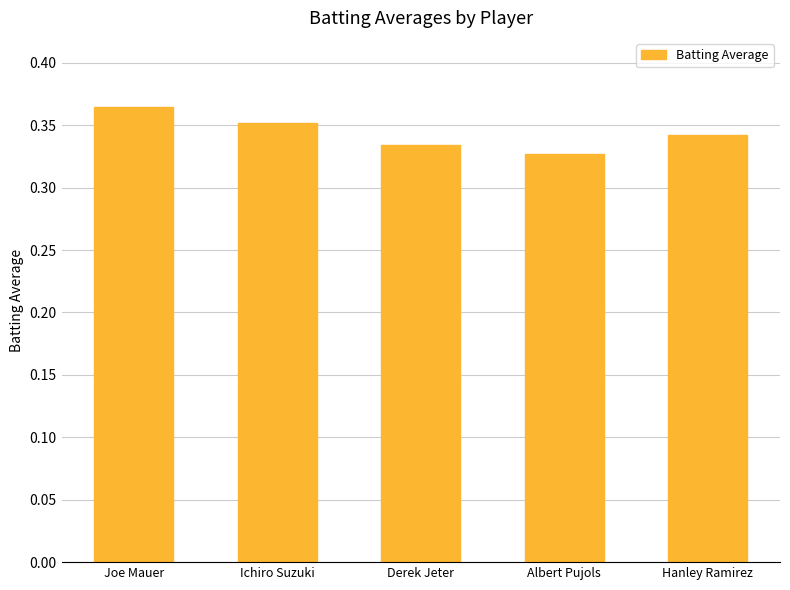

What is the sum of the values at Hanley Ramirez and Albert Pujols?

0.7